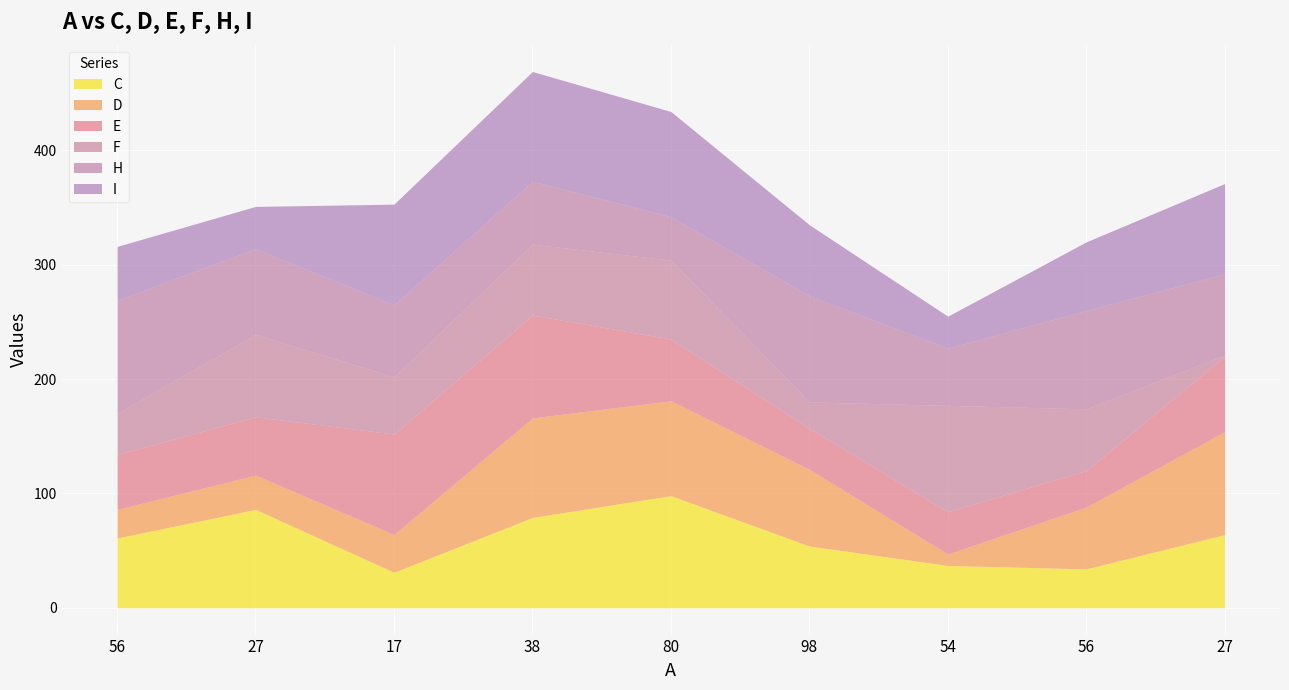

At which label does D first exceed 54?

38